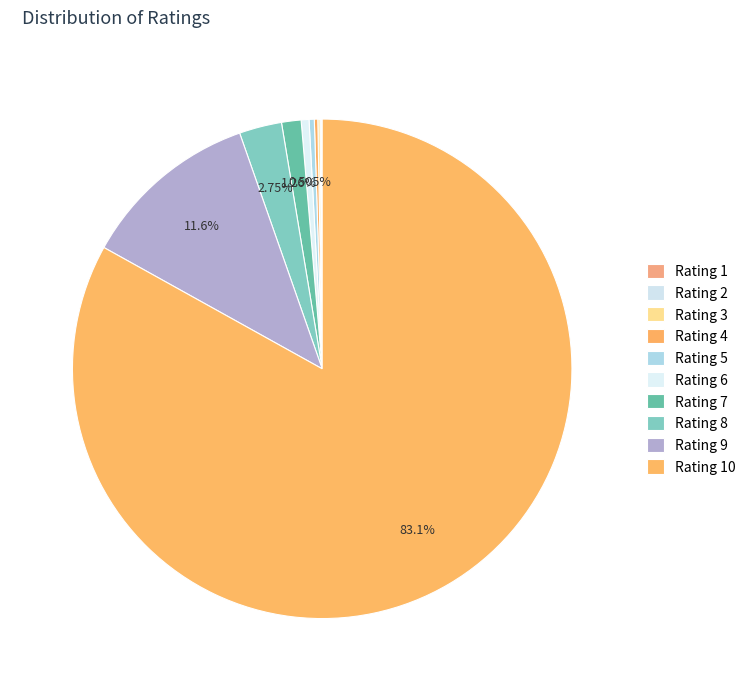

How many slices are in this pie chart?

10